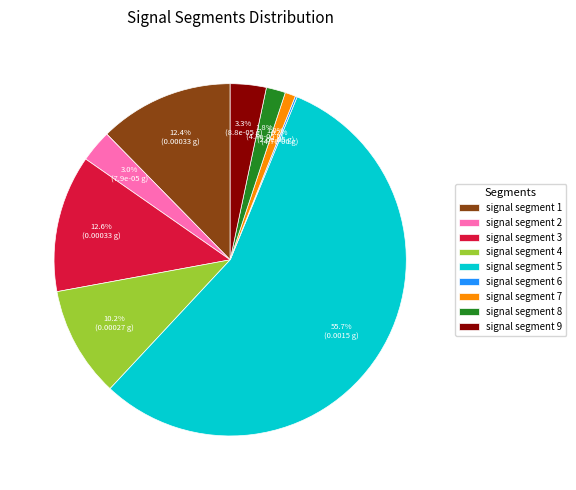

Which slice is the largest?

signal segment 5